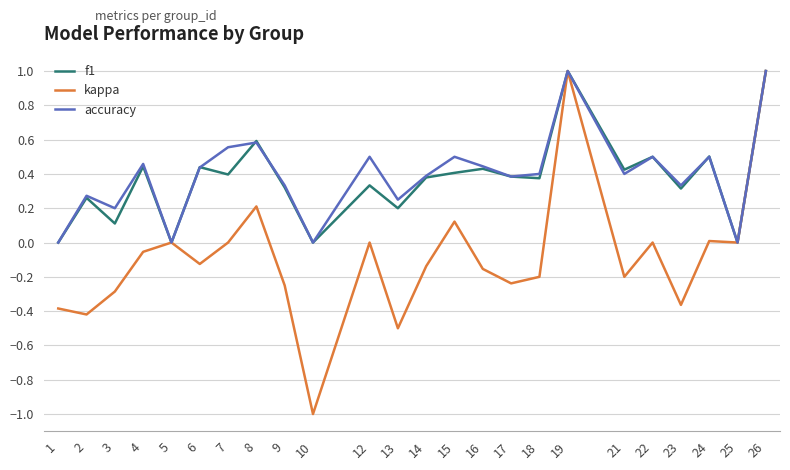

Is the value of f1 at 7 greater than the value of kappa at 7?

Yes